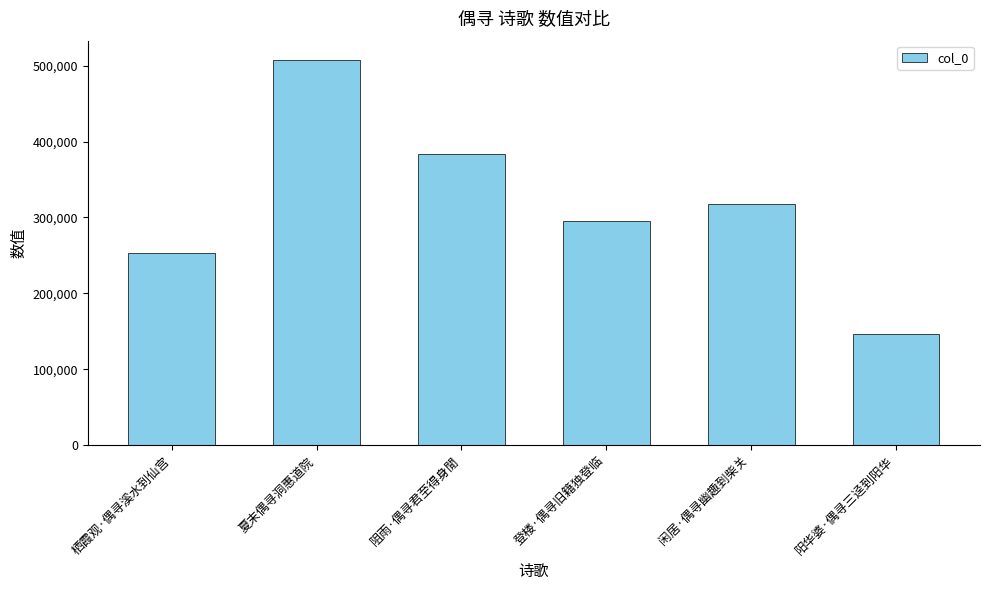

List the labels in order of value, largest first.

夏末偶寻洞惠道院, 阻雨·偶寻君至得身閒, 闲居·偶寻幽趣到柴关, 登楼·偶寻旧籍独登临, 栖霞观·偶寻溪水到仙宫, 阳华婆·偶寻三迳到阳华